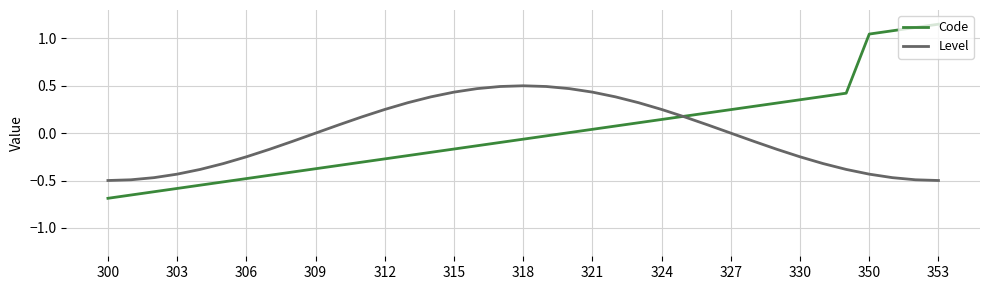

Which series has the widest spread of values?

Code